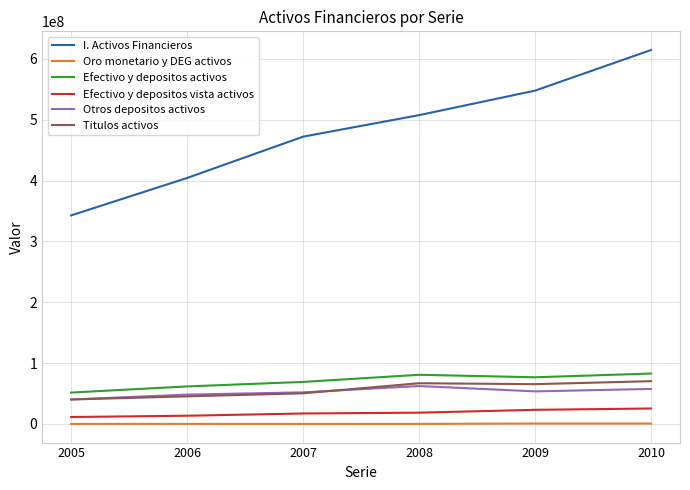

What is the sum of all Otros depositos activos values?

313384716